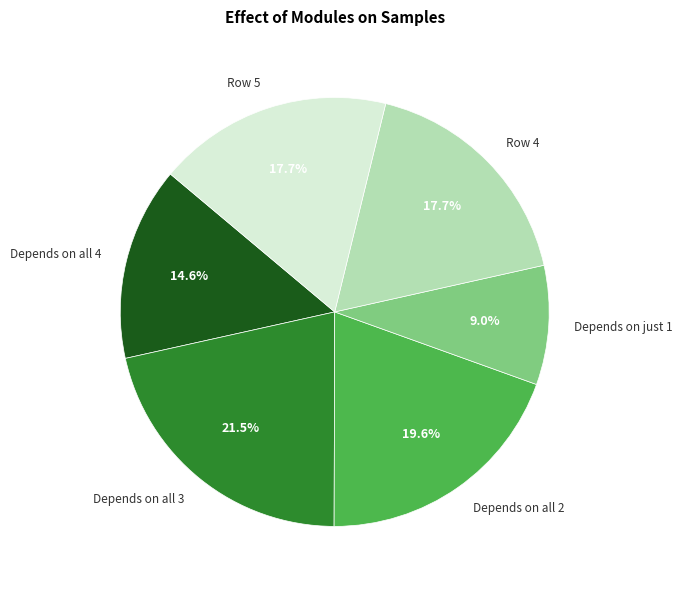

How many slices are in this pie chart?

6